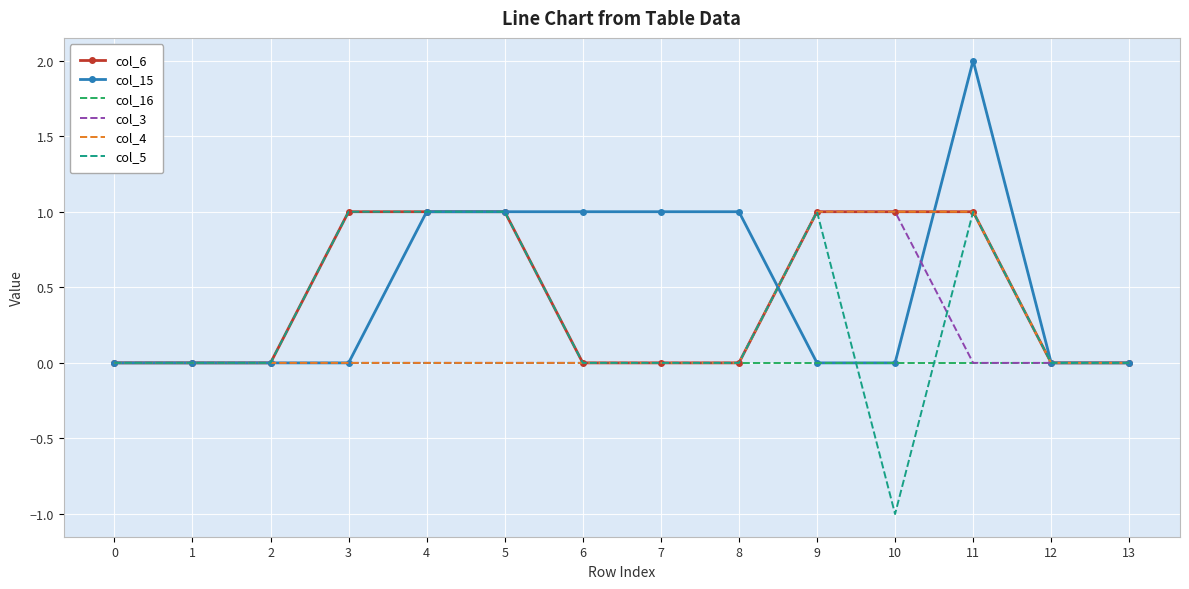

At which category does the chart reach its peak across all series?

11